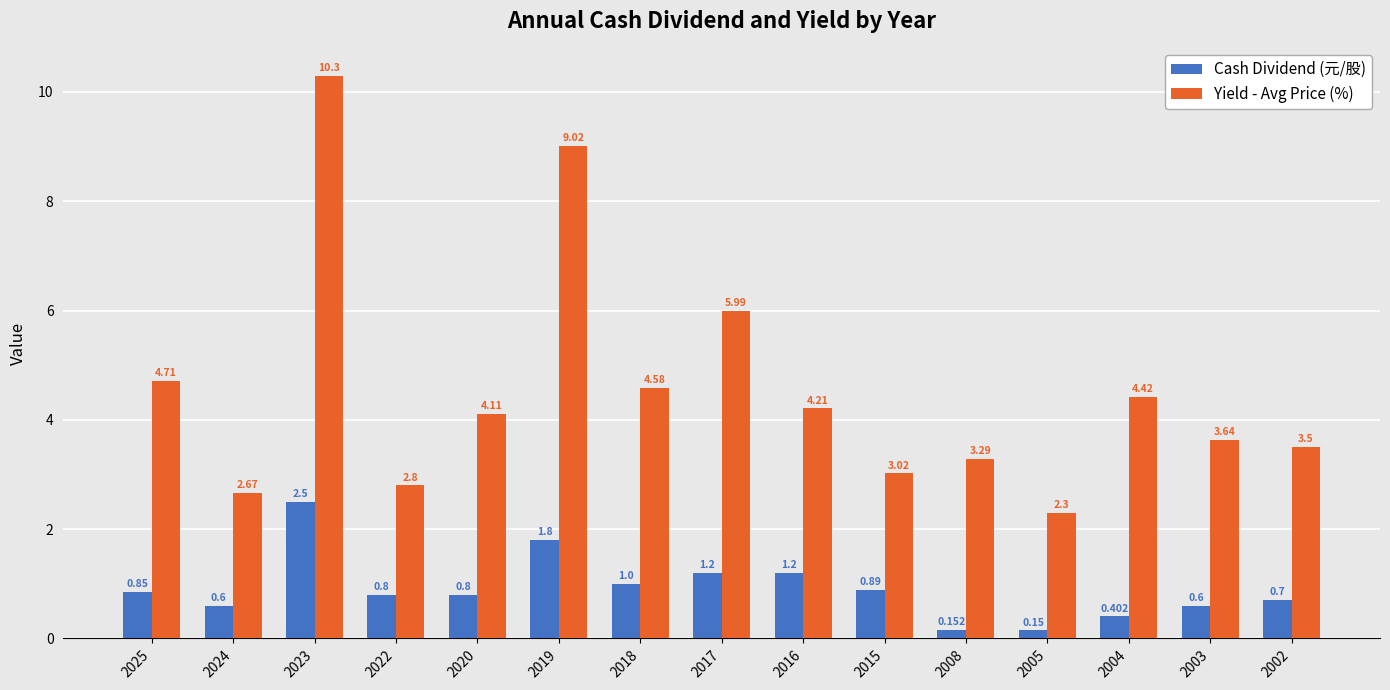

What is the greatest value displayed?

10.3